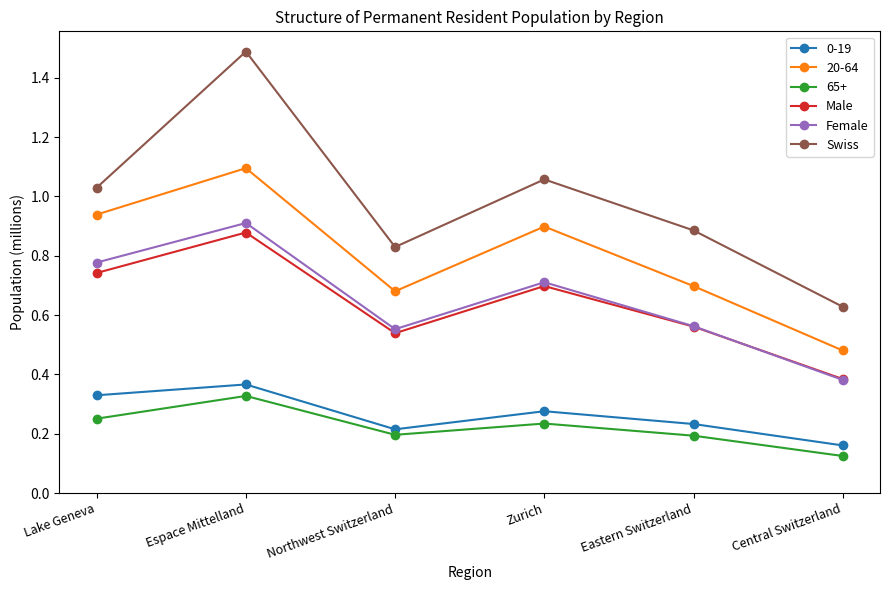

What is the label of the 5th point from the right?

Espace Mittelland